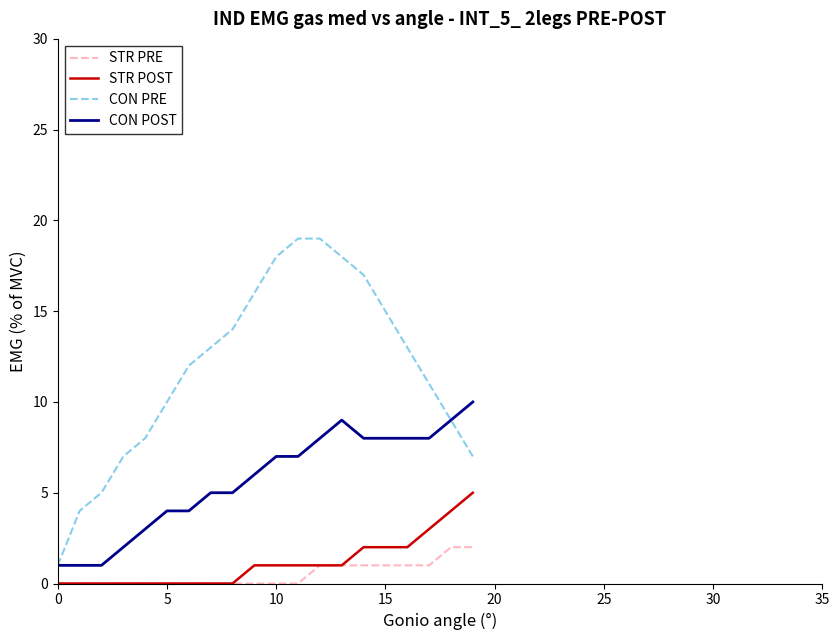

True or false: CON PRE and STR PRE intersect in this chart.

False